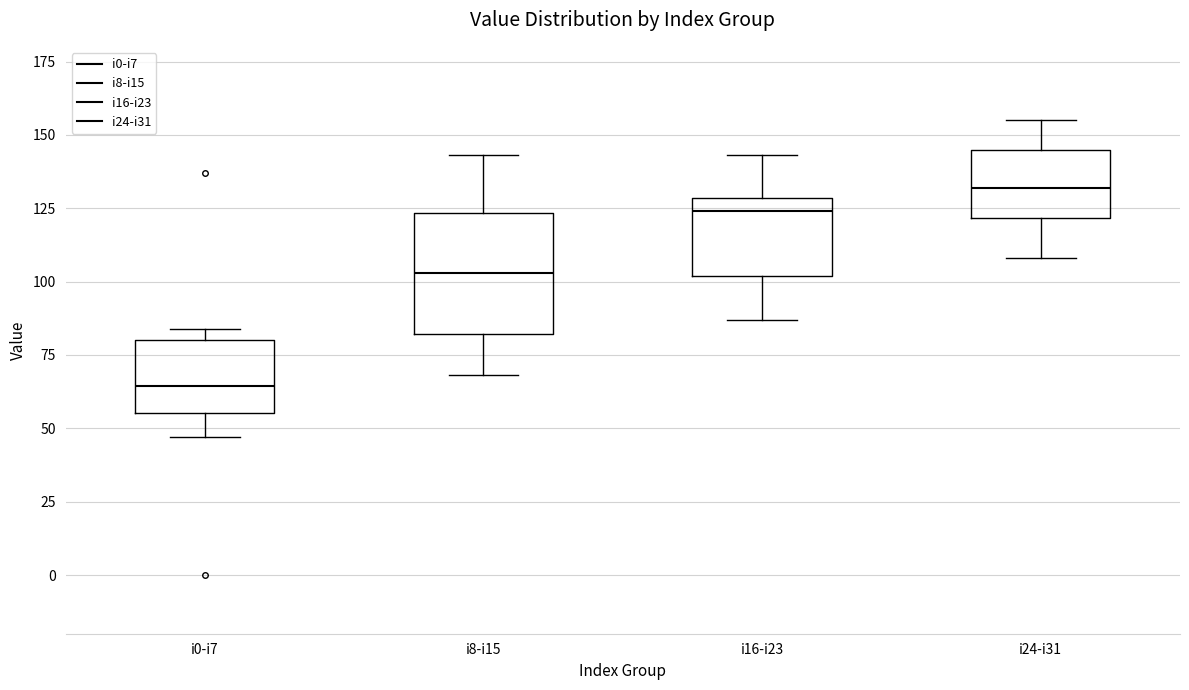

Reading left to right, transcribe this box plot: for each box, give where its median line is, the range the box spans, and where its two whiskers end, as read against the y-axis. The values are not printed on the chart, so give them approximately, as read against the axis.

i0-i7: median 65, box 55 to 80, whiskers 45 to 85
i8-i15: median 105, box 80 to 125, whiskers 70 to 145
i16-i23: median 125, box 100 to 130, whiskers 85 to 145
i24-i31: median 130, box 120 to 145, whiskers 110 to 155